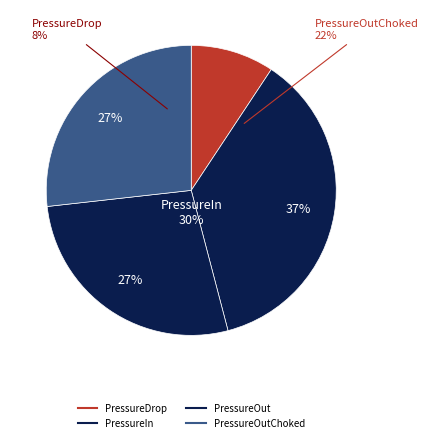

True or false: PressureOut accounts for 17% of the total.

False